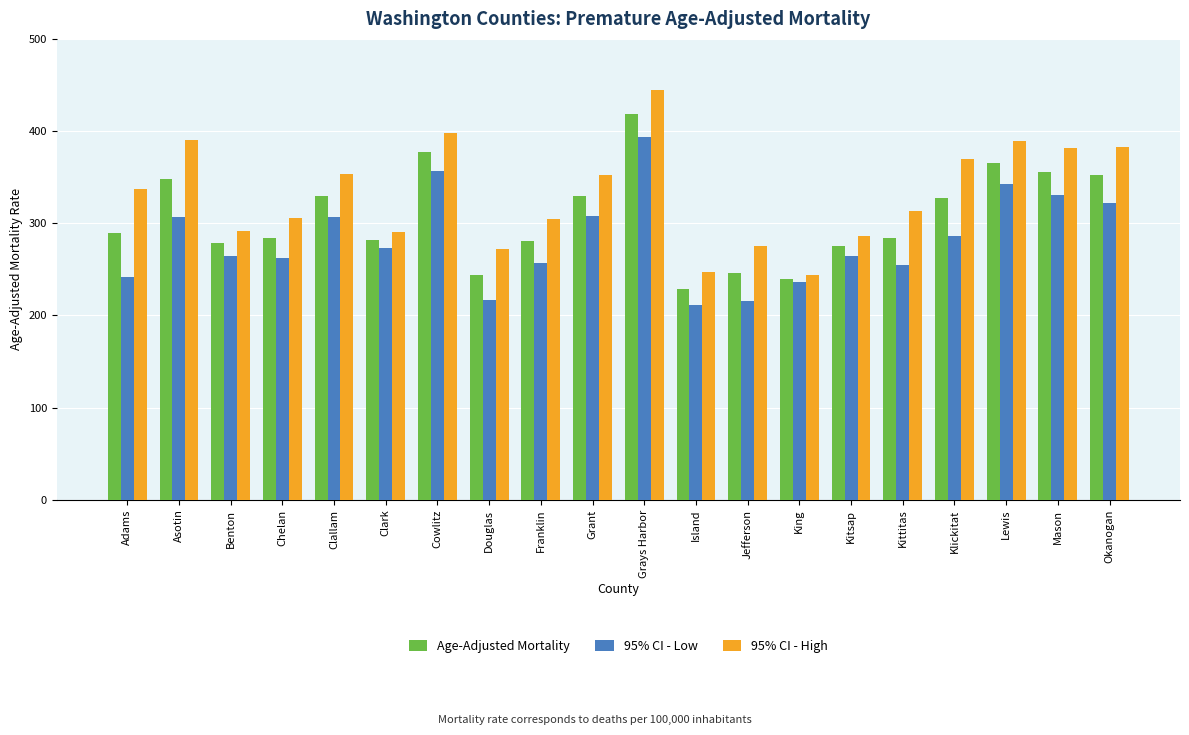

What position from the left is Grays Harbor?

11